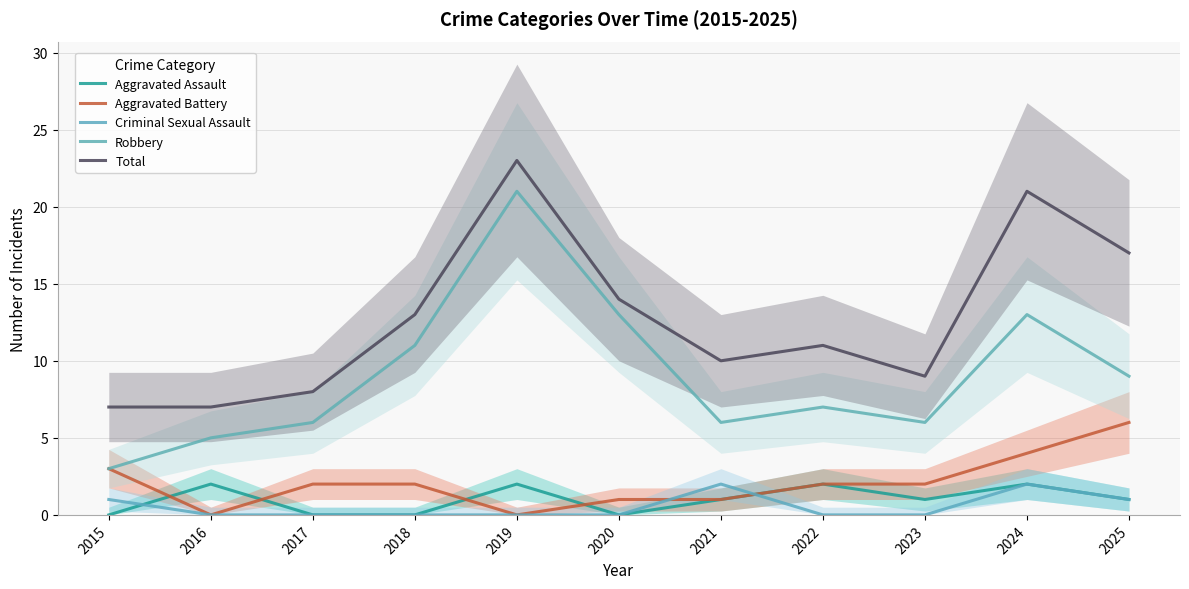

What is the value of the Aggravated Battery point at the 8th from the left?

2